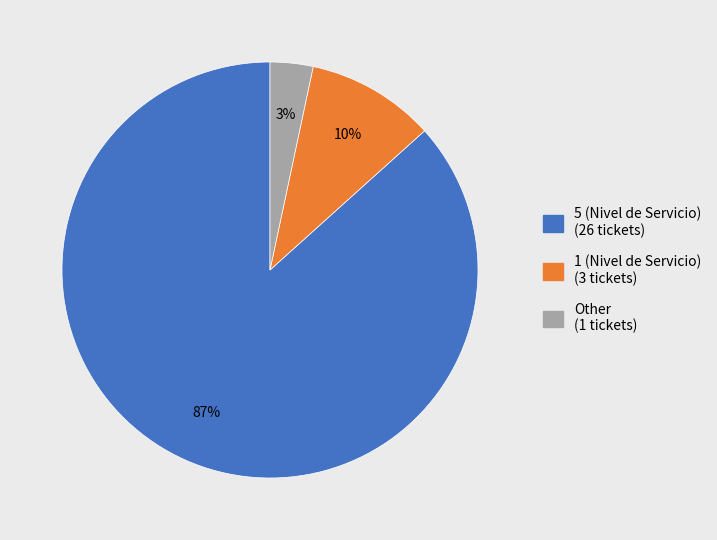

To the nearest percent, what is the average slice percentage?

33%